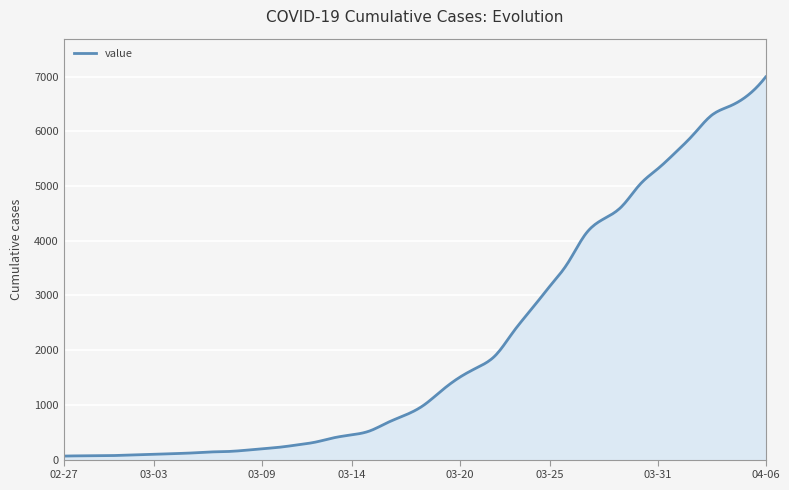

Reading left to right, what are all the values shown in this chart?

64	68	69	76	87	95	108	119	138	146	167	197	226	269	320	398	452	523	677	816	993	1261	1504	1686	1908	2344	2752	3165	3589	4125	4399	4625	5025	5314	5617	5947	6295	6460	6657	6995